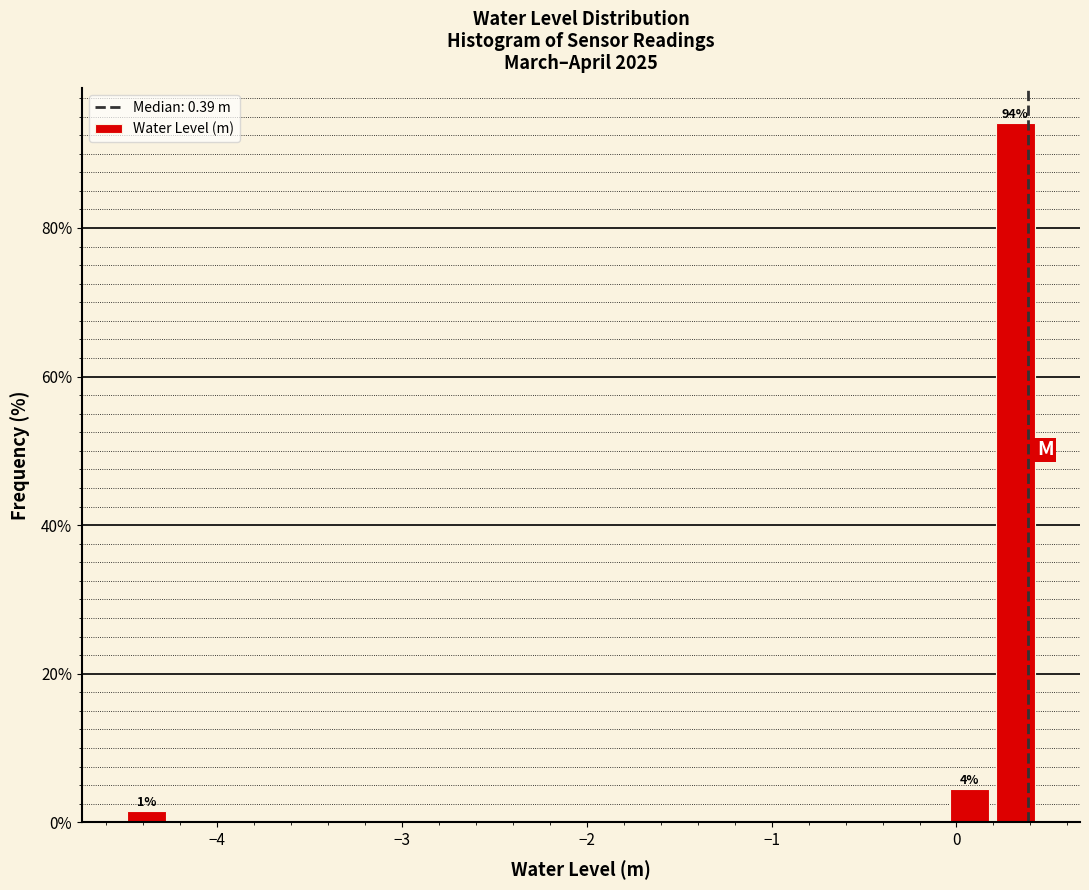

Read against the x-axis, roughly where is the centre of the tallest bar?

0.3